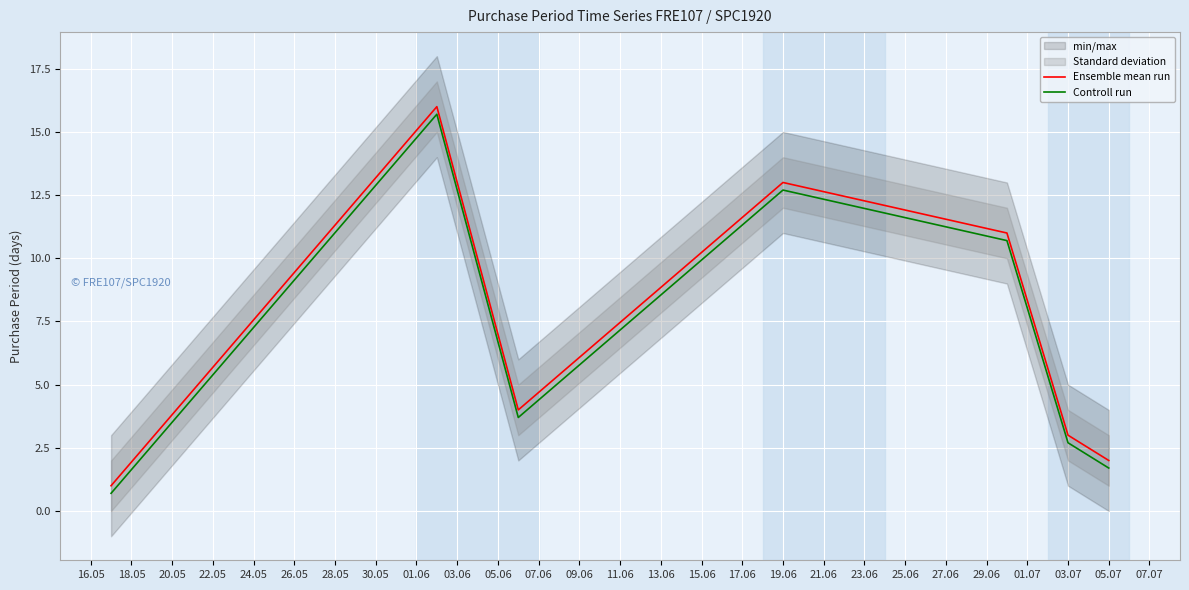

True or false: Controll run and Ensemble mean run cross at least once.

False